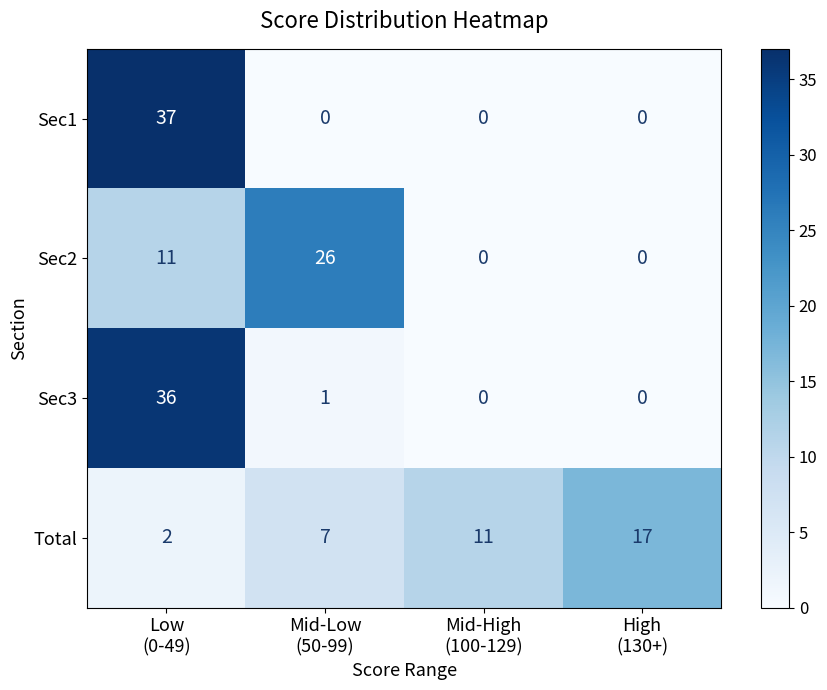

What is the difference between the highest and lowest values at Low
(0-49)?

35